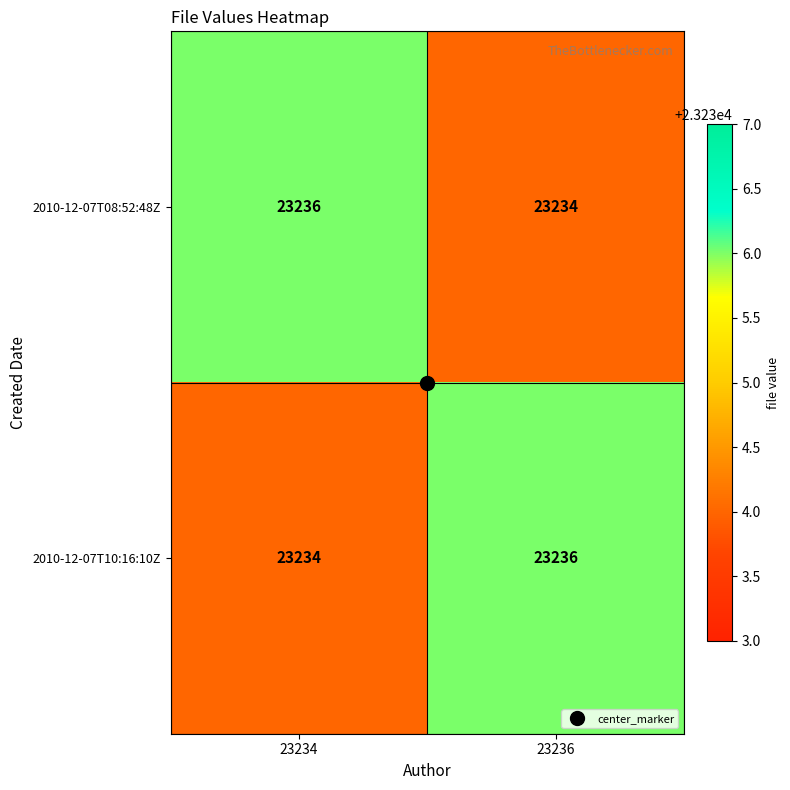

Where is 2010-12-07T10:16:10Z nearest to the value 23235?

23234